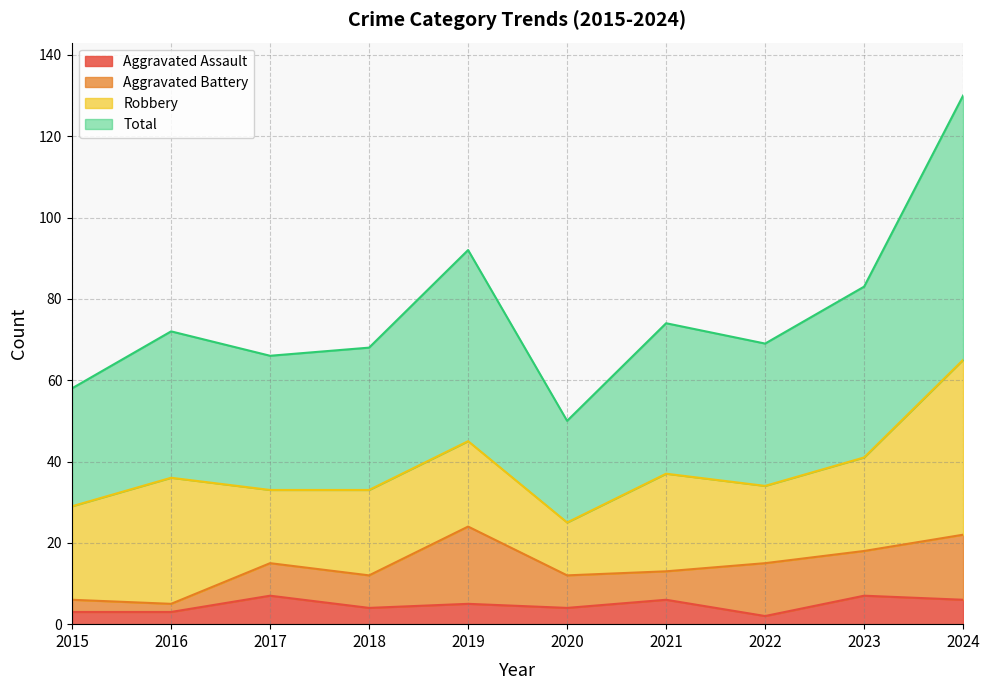

True or false: Aggravated Assault and Total intersect in this chart.

False